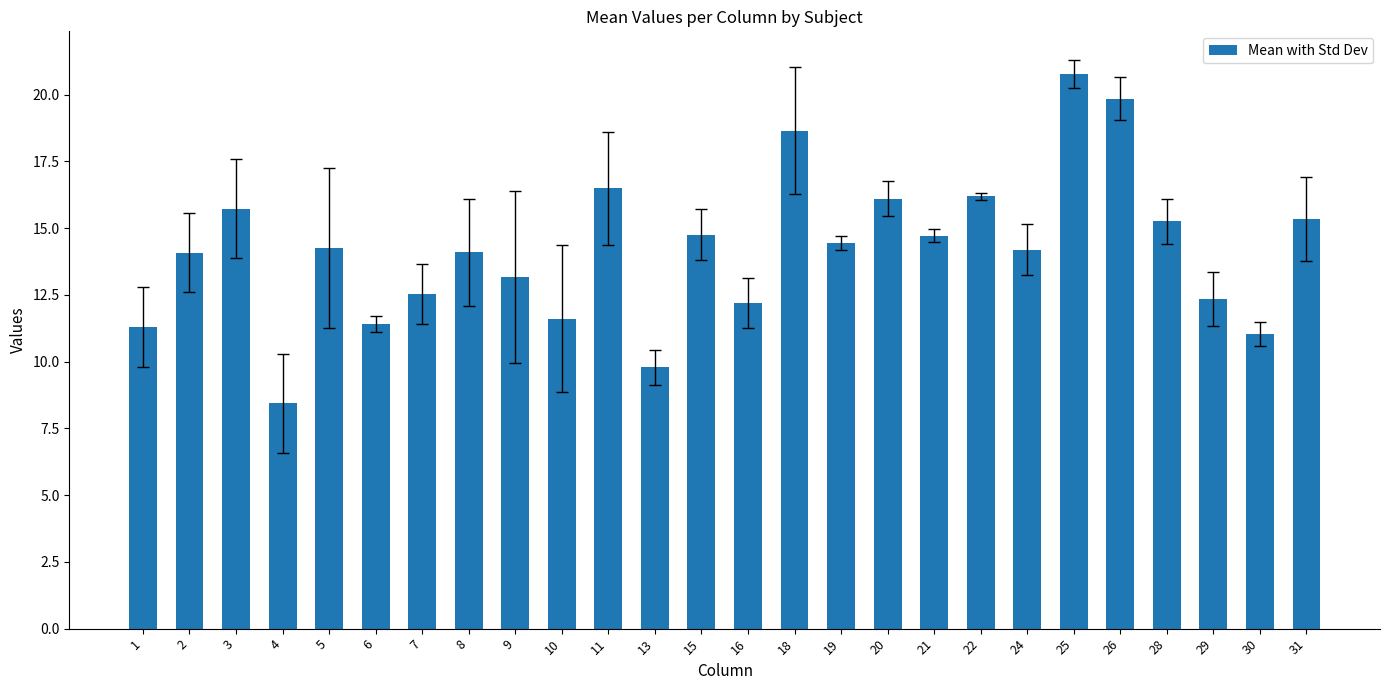

Between 10 and 24, which is larger?

24